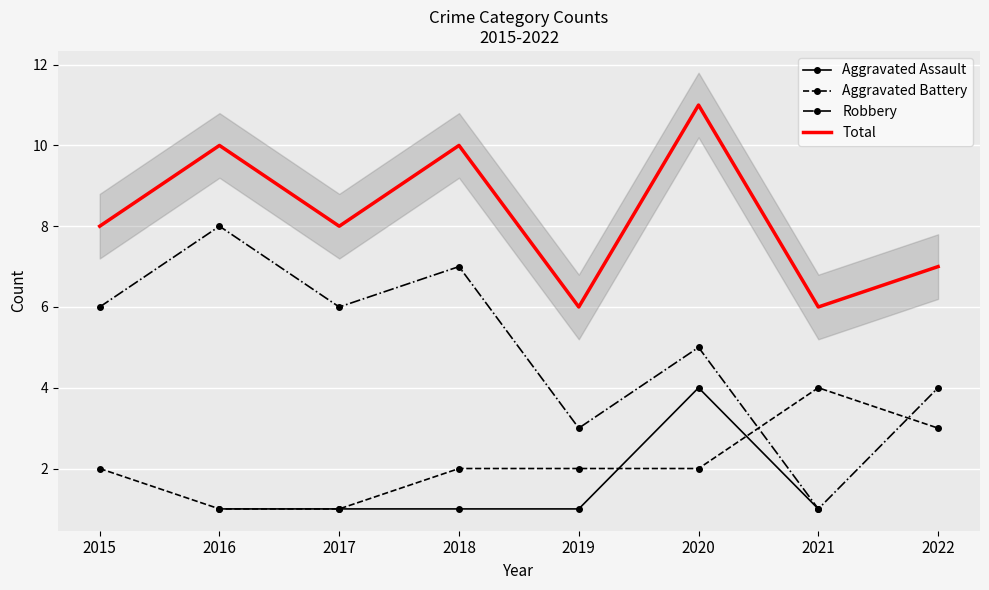

List the series in order of their overall mean, lowest first.

Aggravated Assault, Aggravated Battery, Robbery, Total